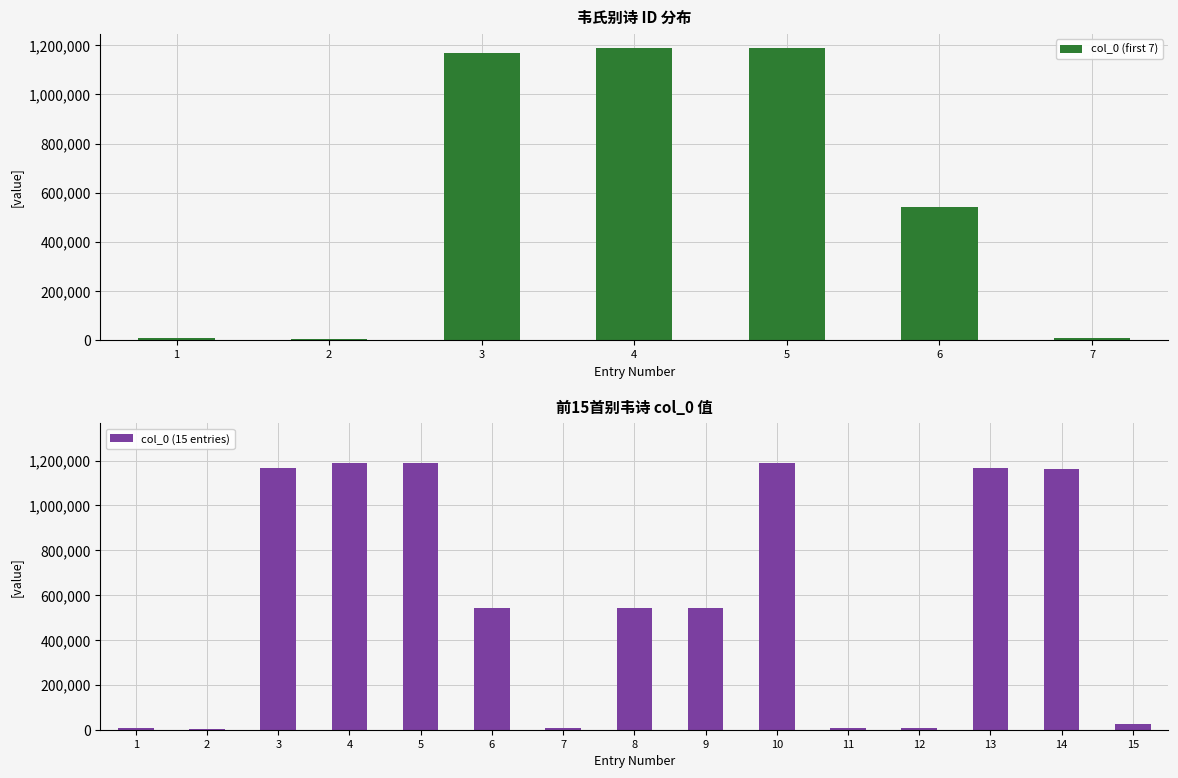

What is the value of the 11th bar from the left?

6144